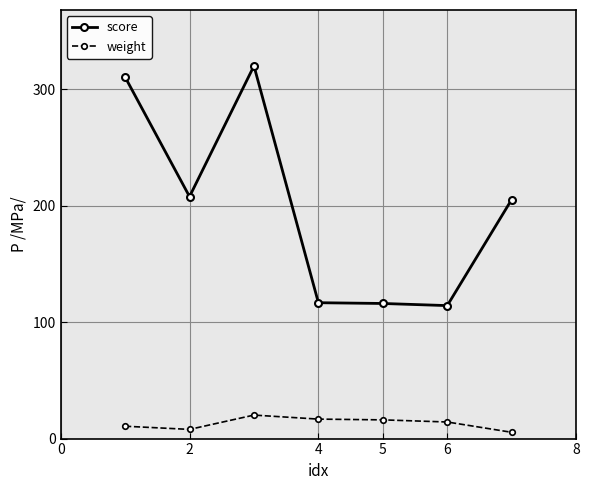

Rank the series by their maximum value, from lowest to highest.

weight, score